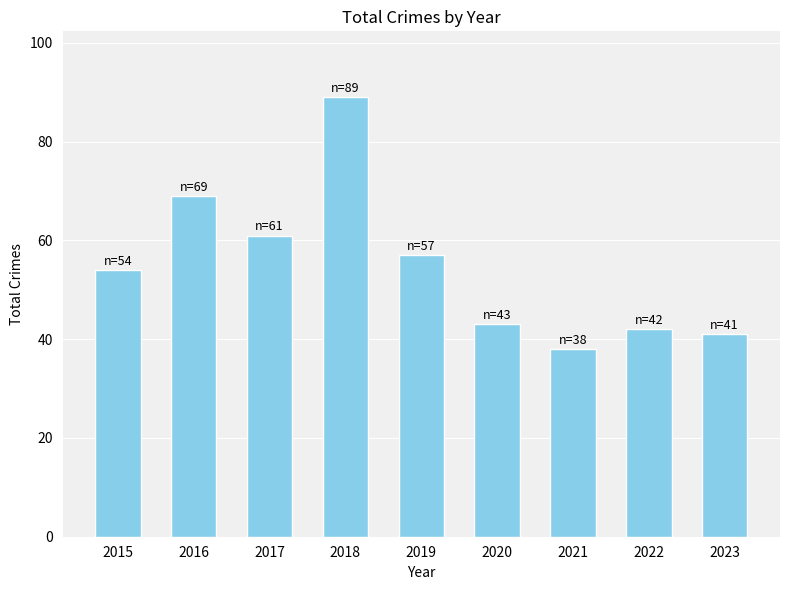

Which label corresponds to the smallest value in the chart?

2021